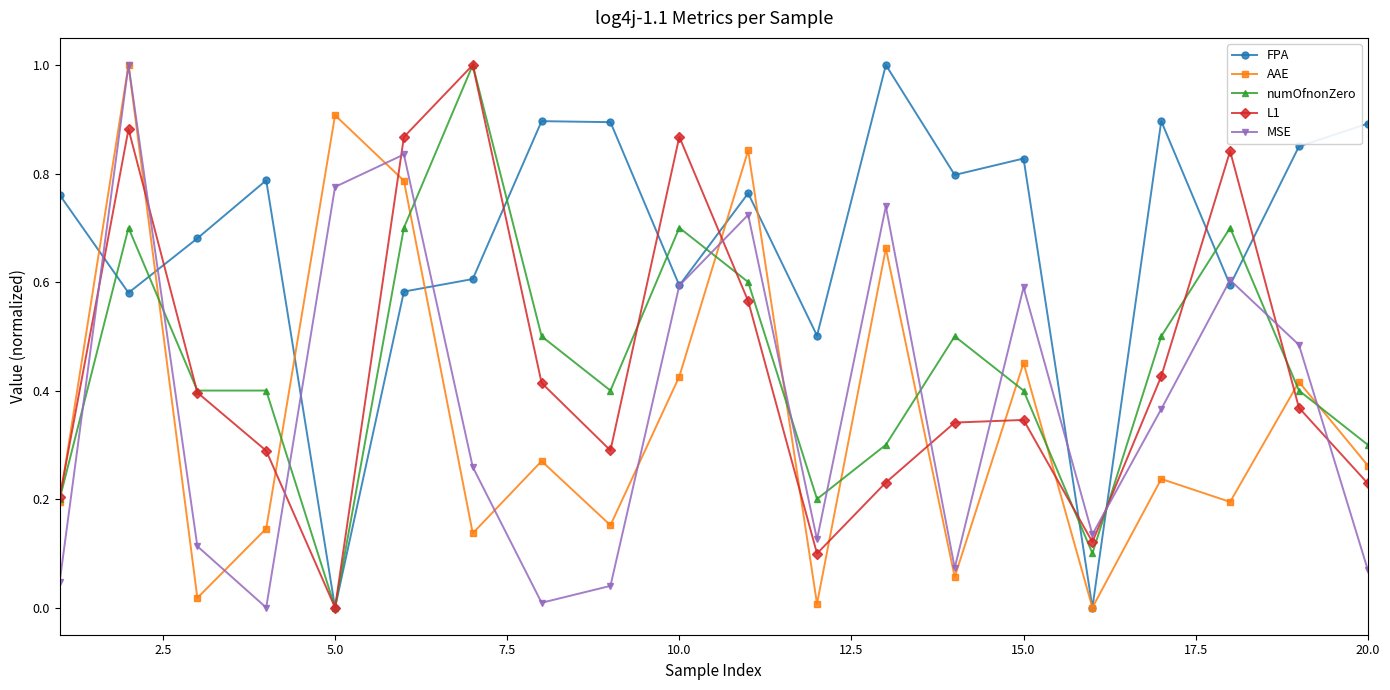

How many categories are shown in the chart?

20